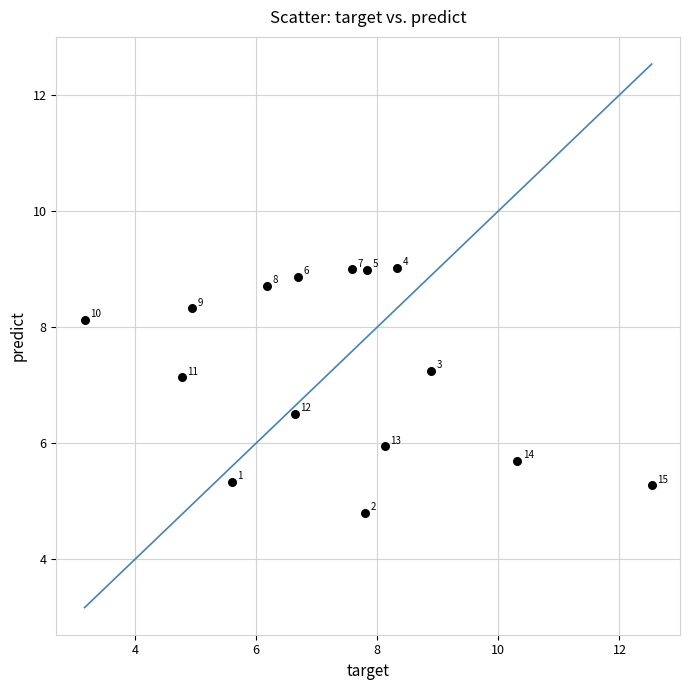

What Y value in the scatter plot is closest to 6?

5.9